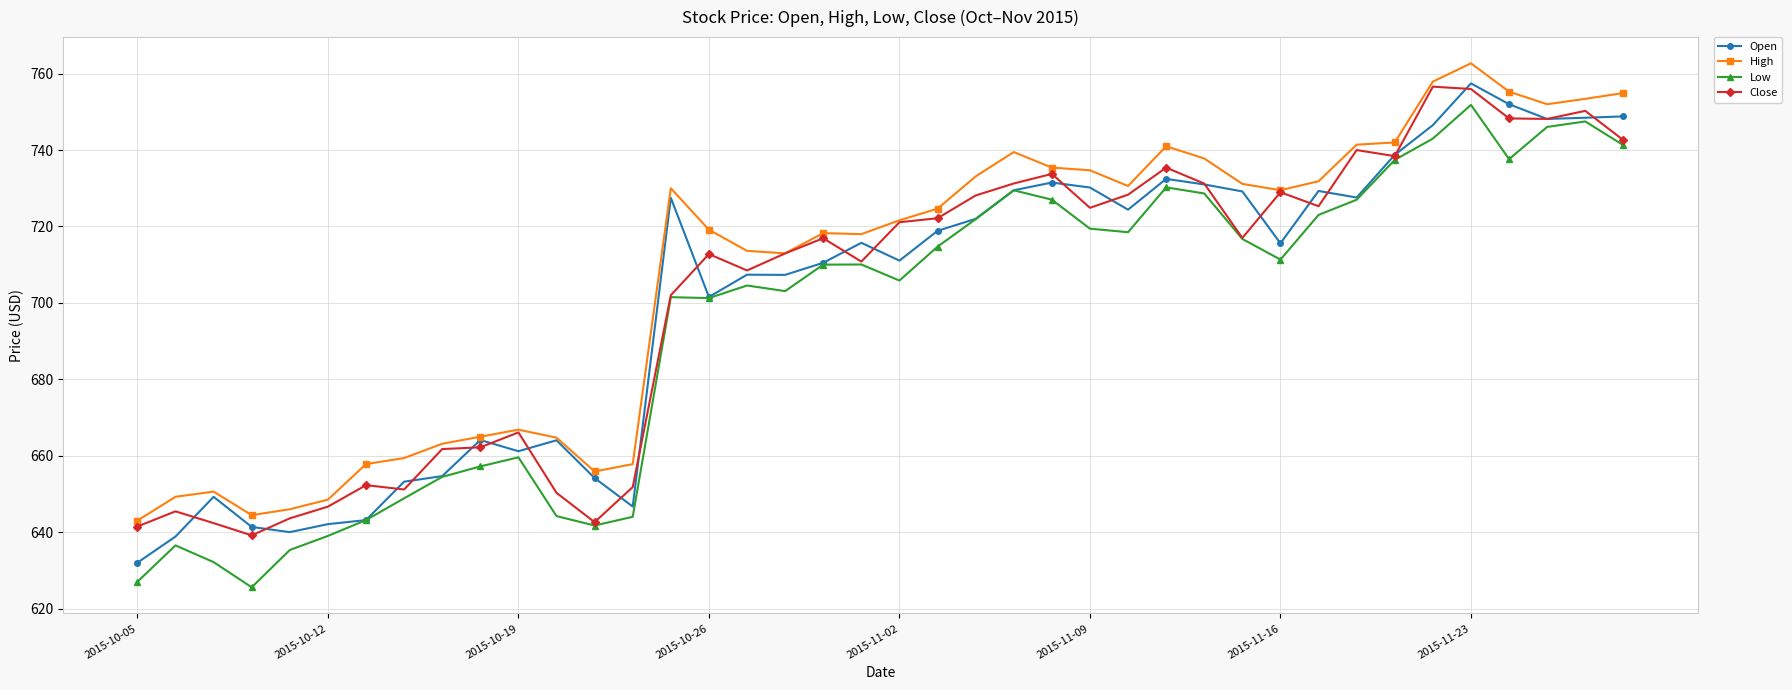

What is the value of the High point at the 35th from the left?

757.9